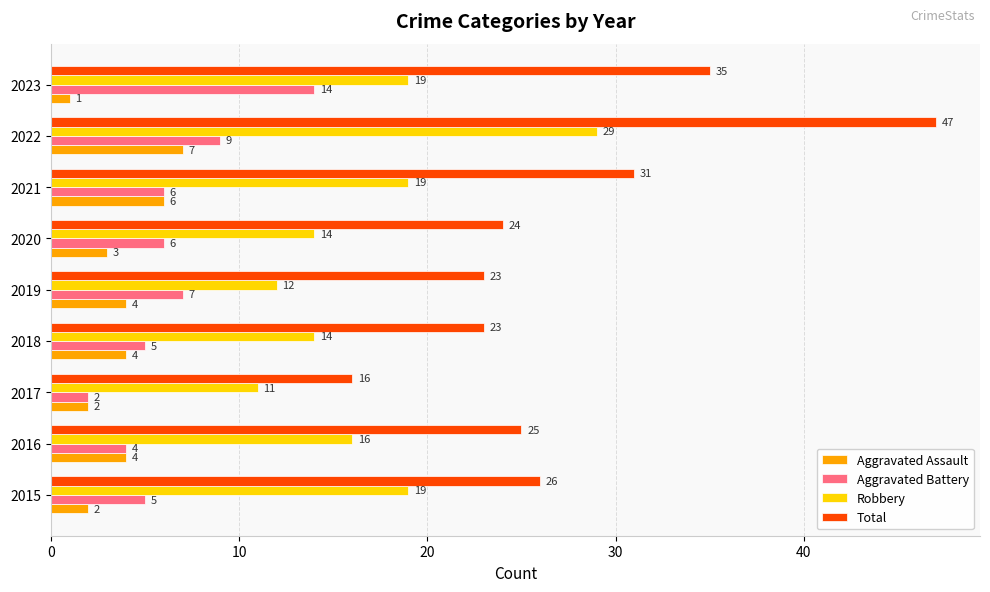

The value of Aggravated Battery at 2017 is 2. True or false?

True